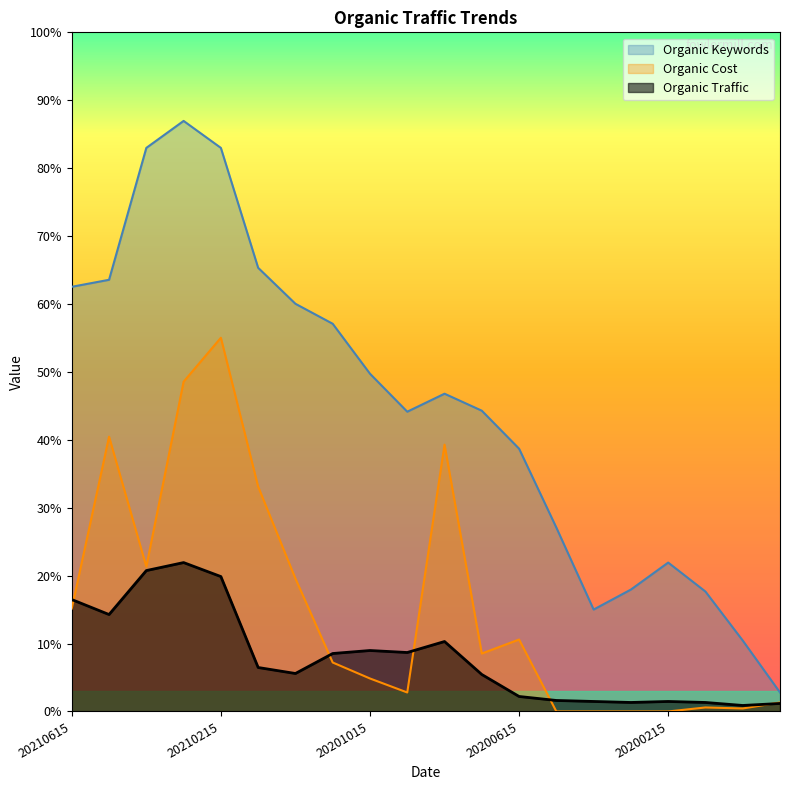

What is the difference between the Organic Traffic values at 20201015 and 20200315?

52